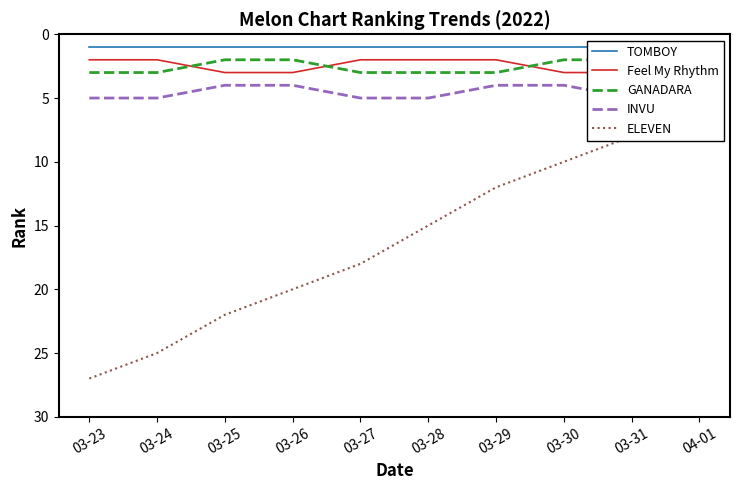

What is the value of the ELEVEN point at the 9th from the left?

8